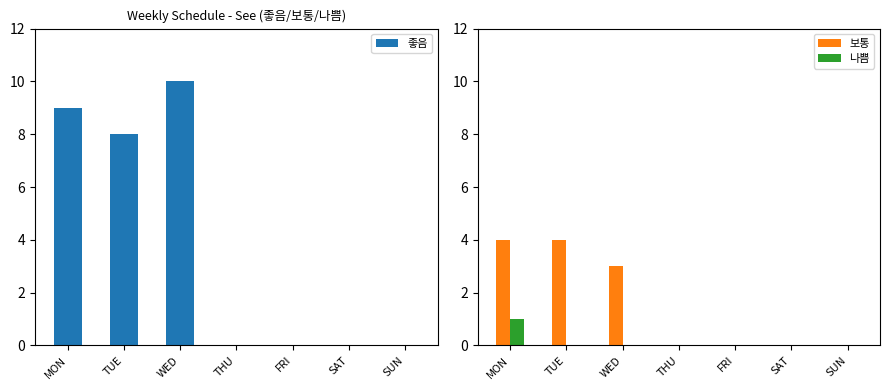

At which label is 좋음 closest to 5?

TUE